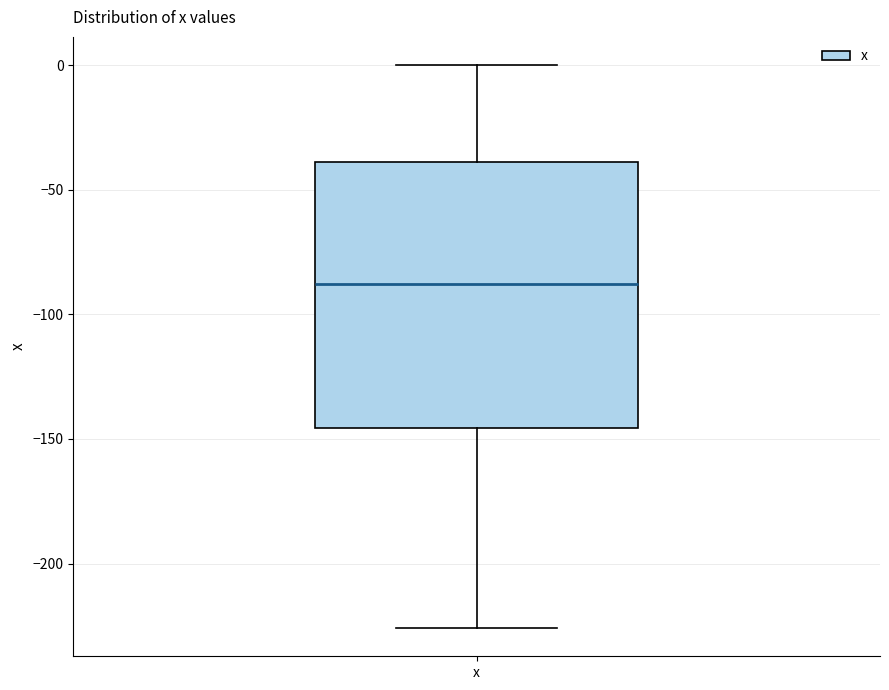

Where does the lower whisker of the box for x end on the y-axis? The values are not printed on the chart, so give them approximately, as read against the axis.

-225